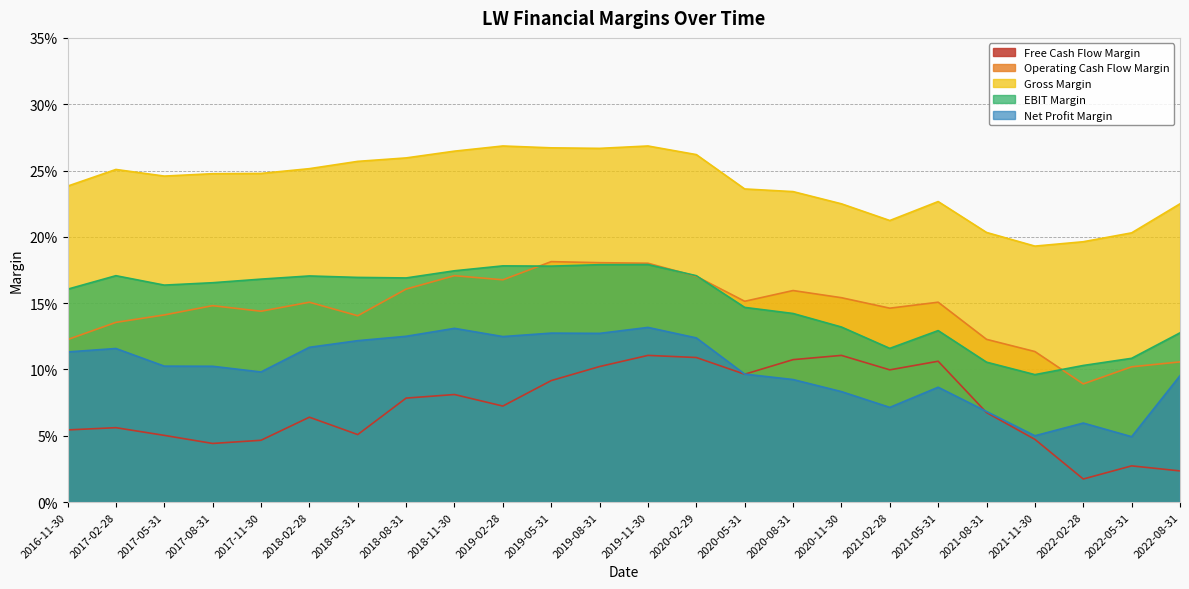

What is the label of the 20th point from the right?

2017-11-30